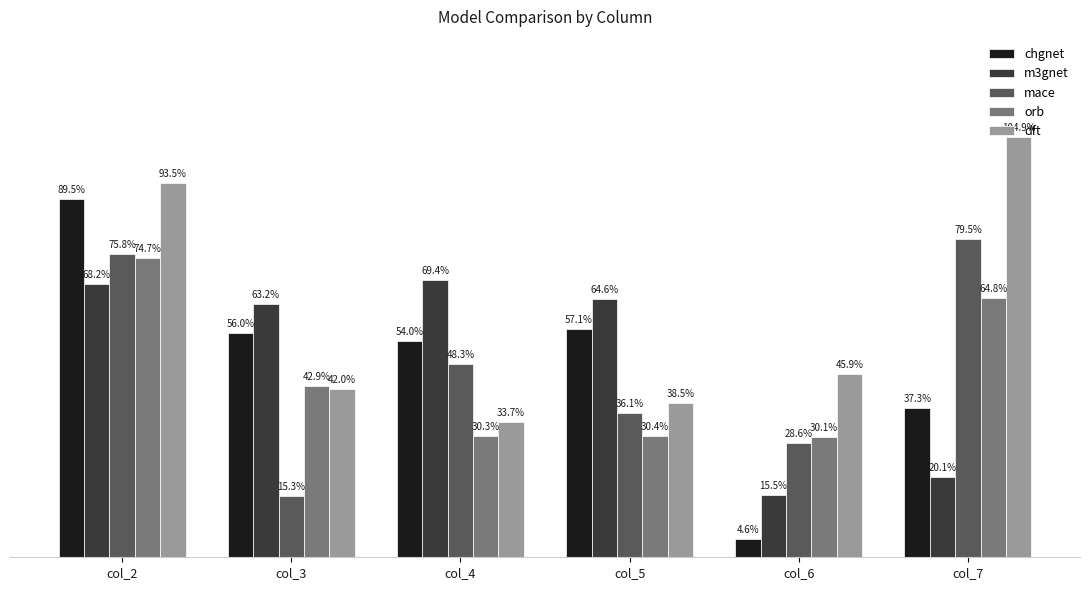

True or false: dft has a value of 0.2 at col_6.

False